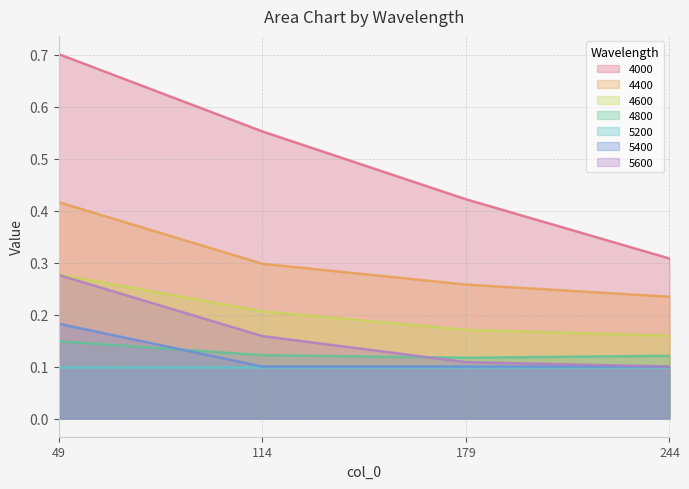

What is the sum of the 5400 values at 244 and 49?

0.3